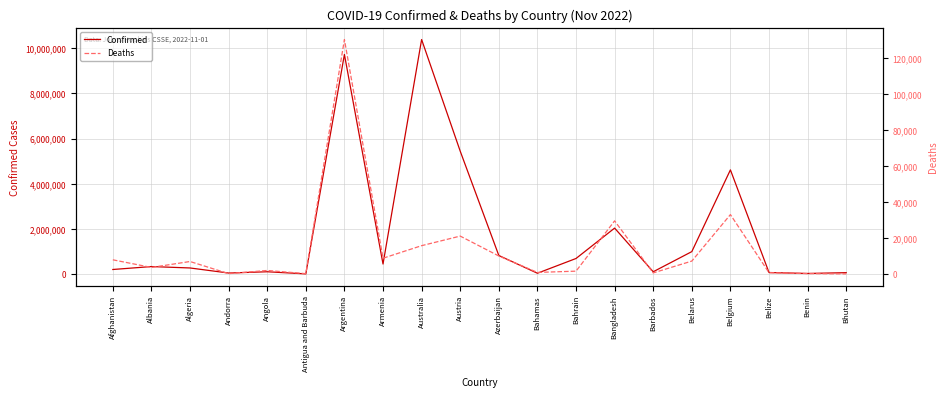

Reading left to right, list all the values displayed in this chart.

Confirmed: 203167	332966	270838	46535	103131	9106	9718875	445242	10379442	5439567	823258	37386	690187	2035240	103014	994037	4612239	68943	27782	62380
Deaths: 7823	3593	6881	155	1917	146	129991	8709	15665	20981	9944	833	1528	29423	560	7118	32902	687	163	21